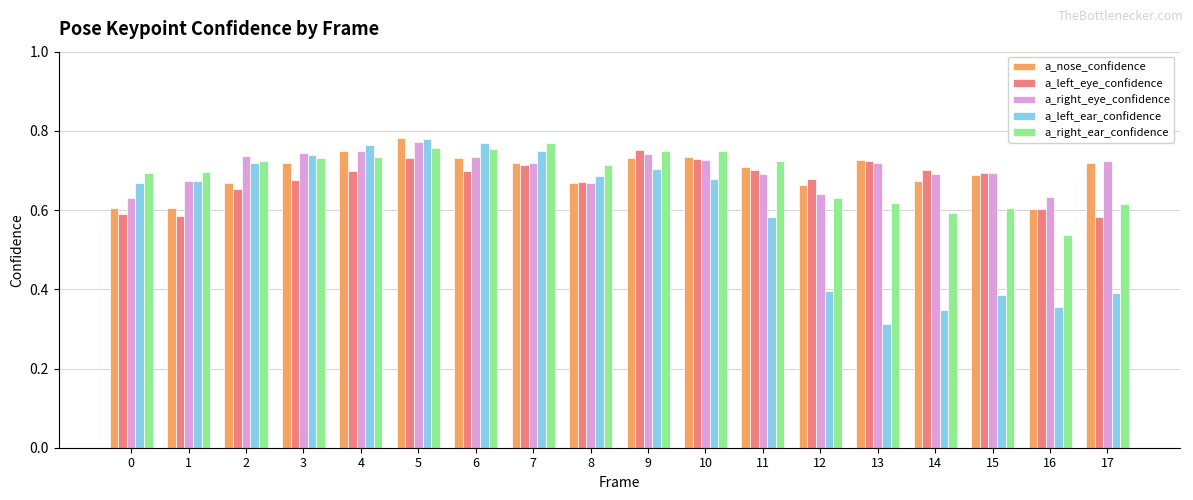

True or false: a_left_ear_confidence has a value of 0.2 at 16.

False